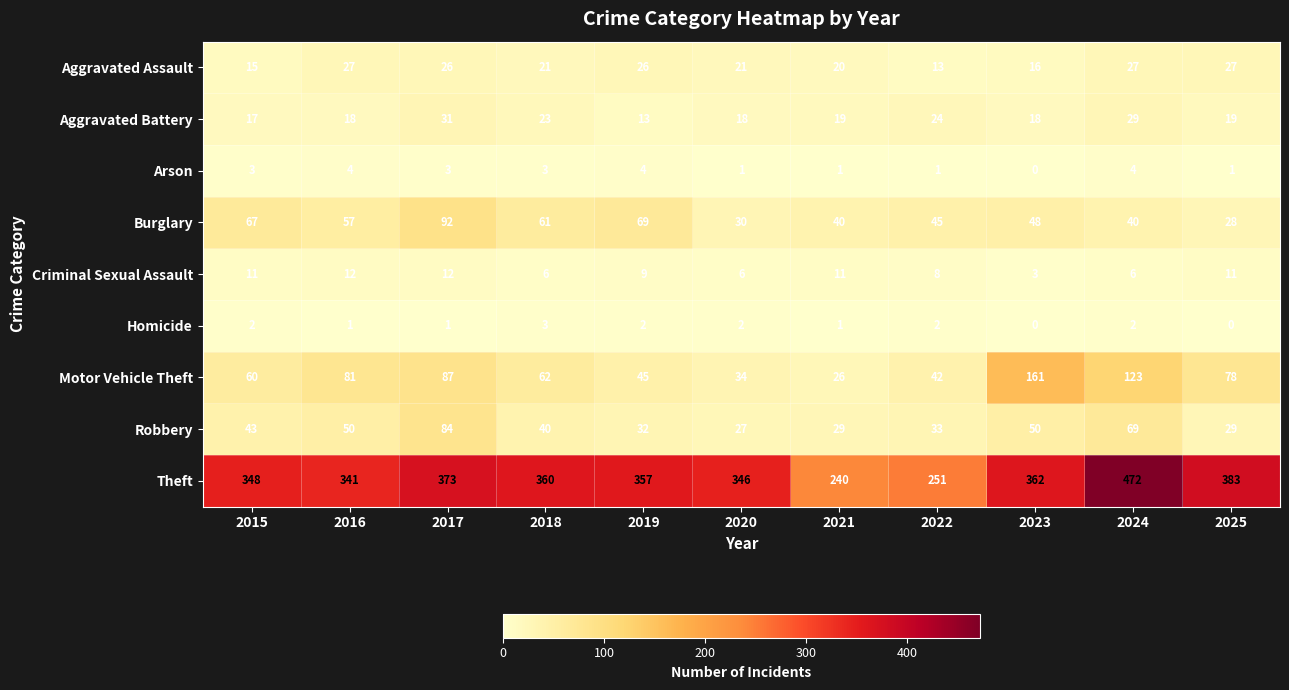

What is the difference between the highest and lowest values at 2023?

362